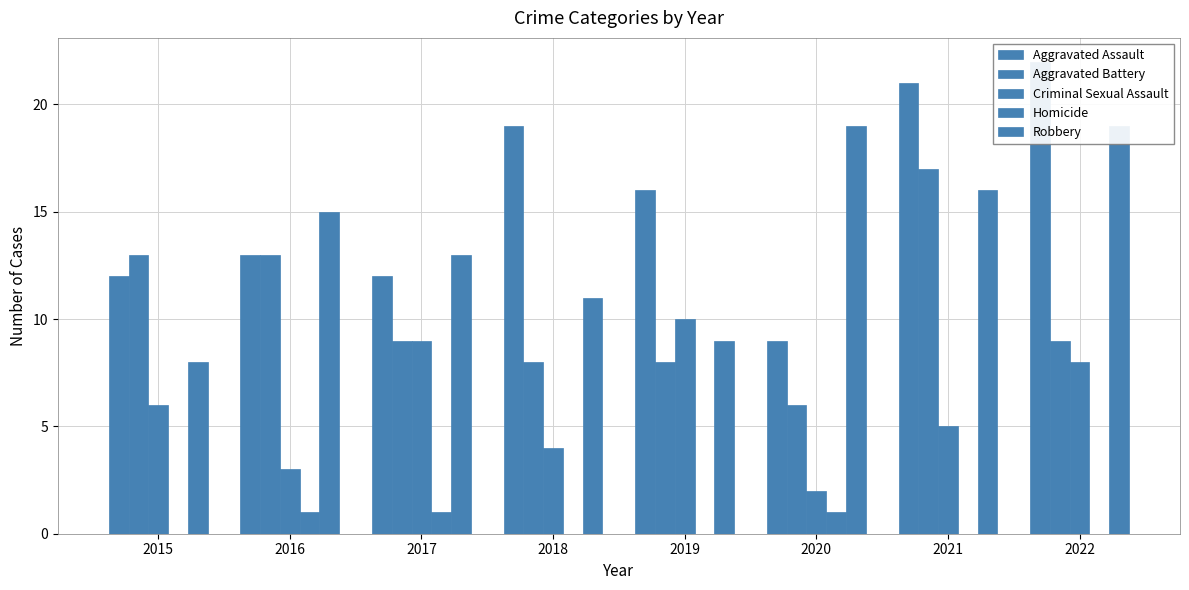

How many bars are there in each group?

5